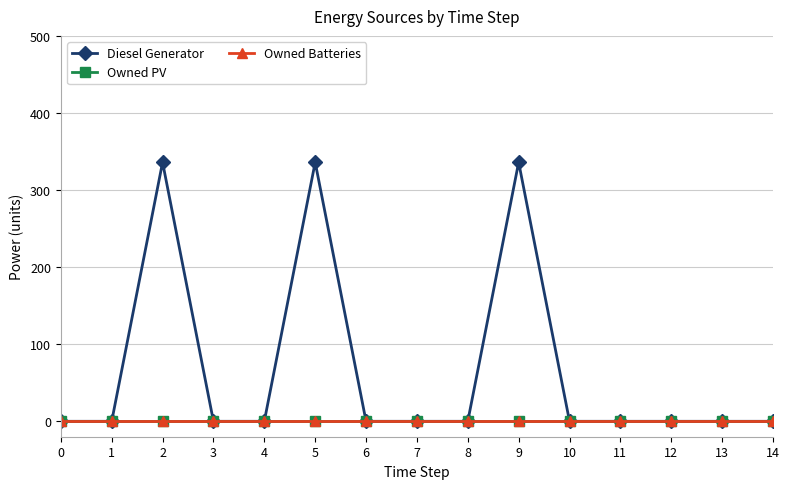

True or false: Diesel Generator and Owned Batteries cross at least once.

False